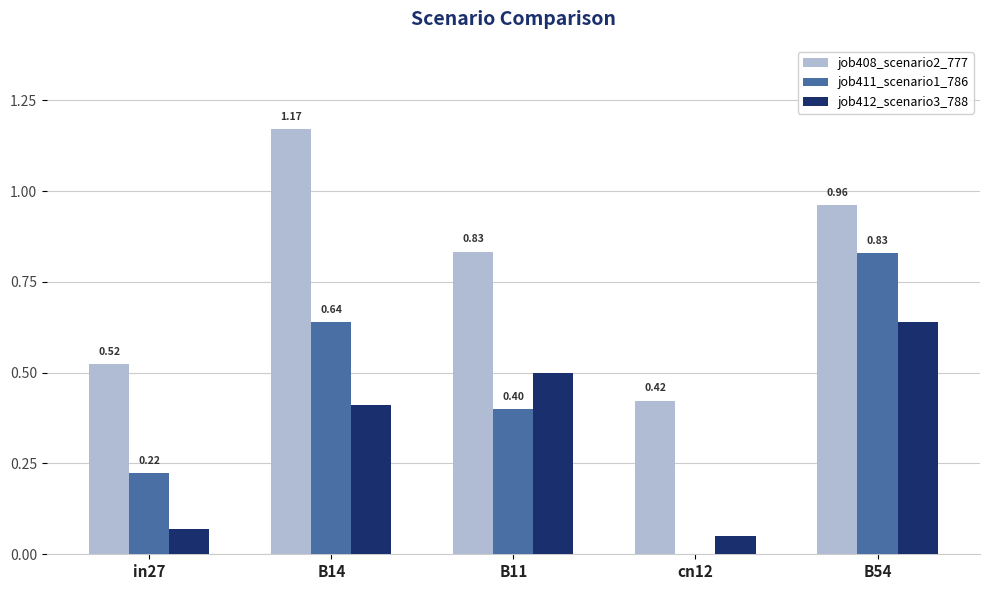

At which label does job411_scenario1_786 reach its peak?

B54